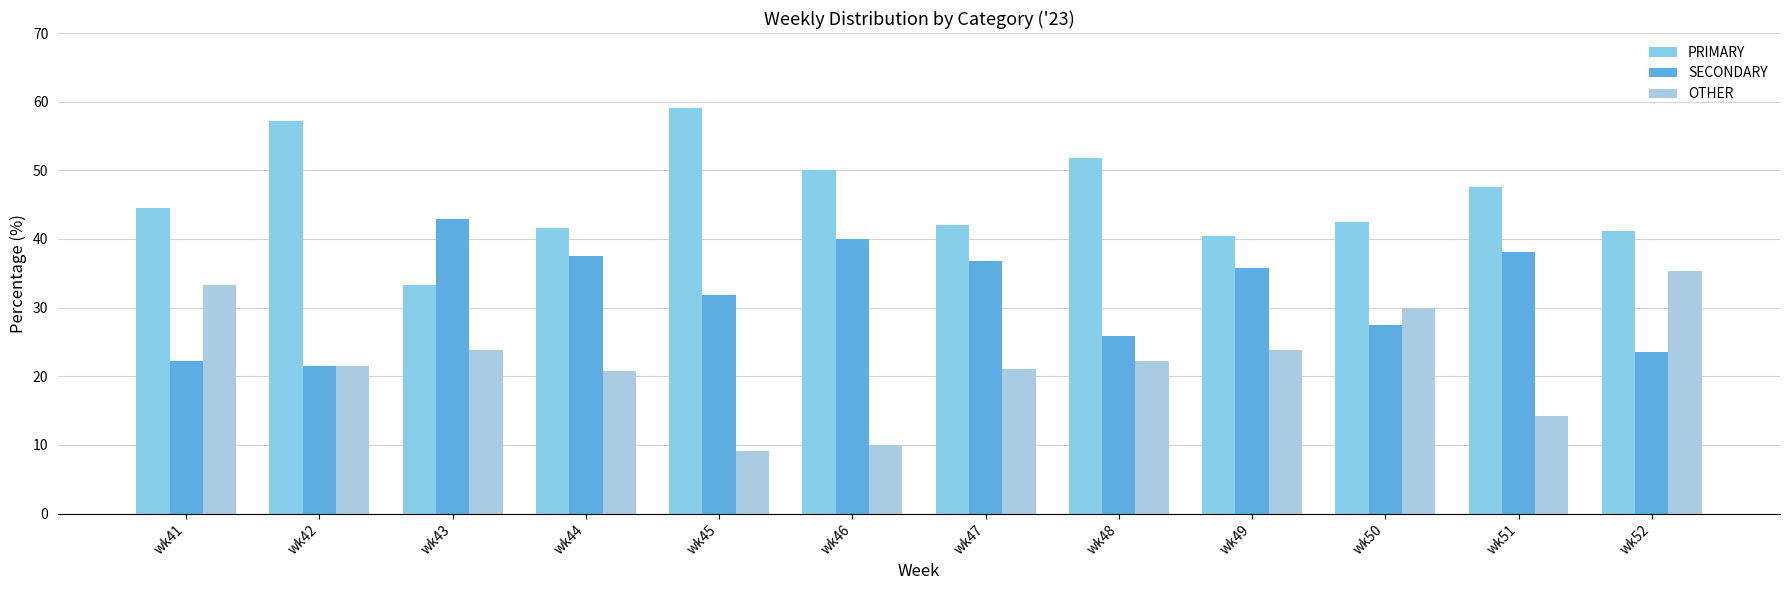

Which label corresponds to the largest value in the chart?

wk45